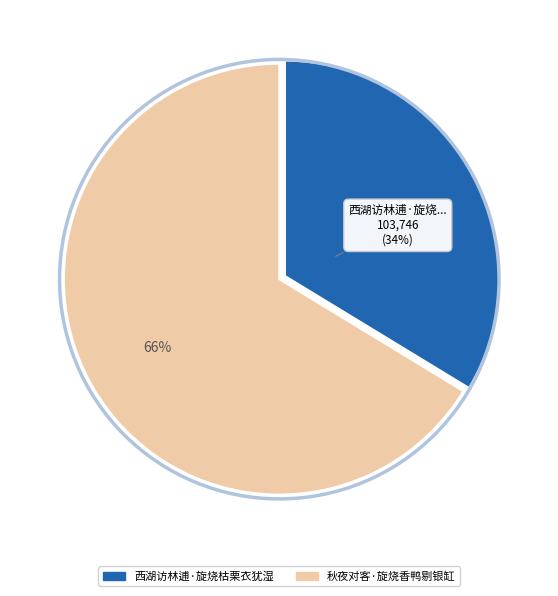

What is the largest slice in the pie chart?

秋夜对客·旋烧香鸭剔银缸